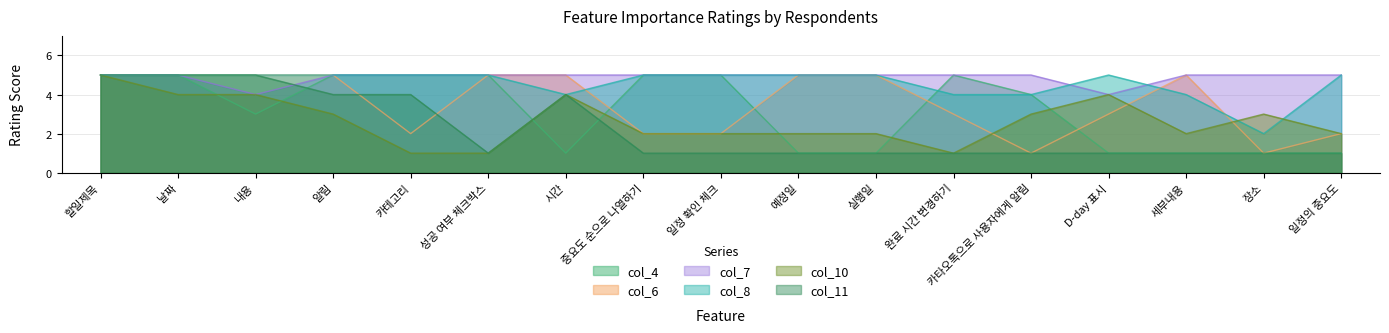

At which label does col_7 reach its peak?

할일제목